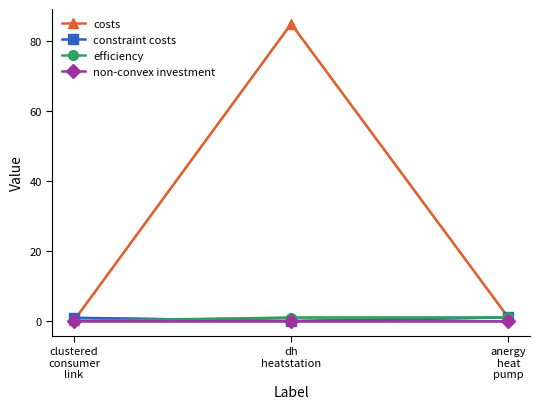

Which series has the largest total across all categories?

costs